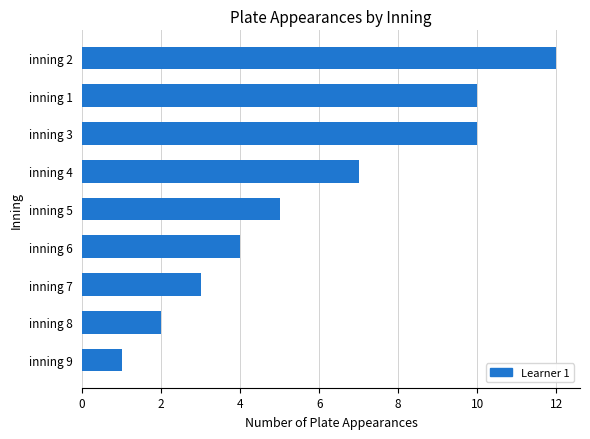

What is the difference between the second highest and second lowest values?

8